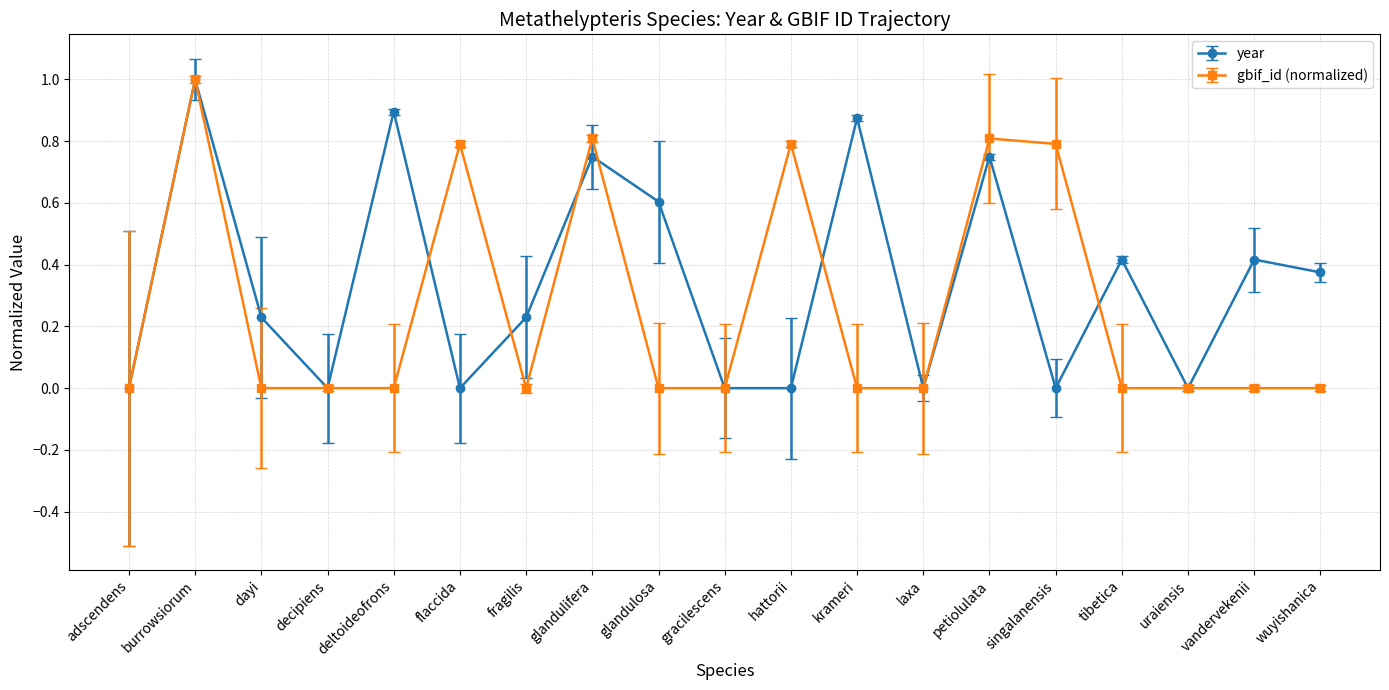

Between laxa and wuyishanica, which series saw the biggest shift?

year